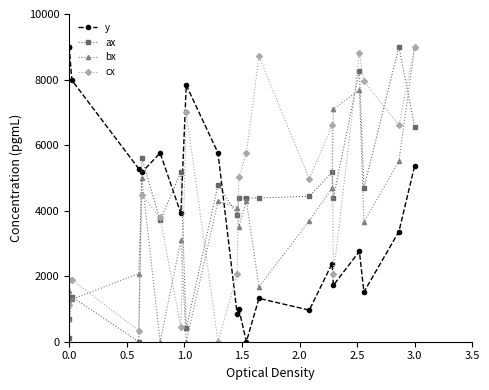

At which category does bx reach its first local peak?

2.0